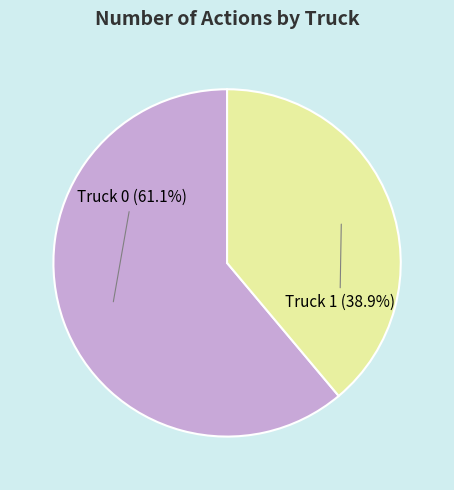

Does Truck 0 account for over 50% of the chart?

Yes